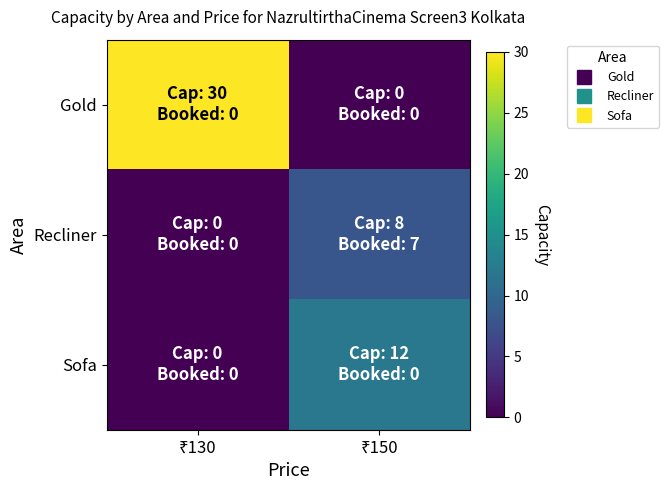

Which series has the largest total across all categories?

Gold